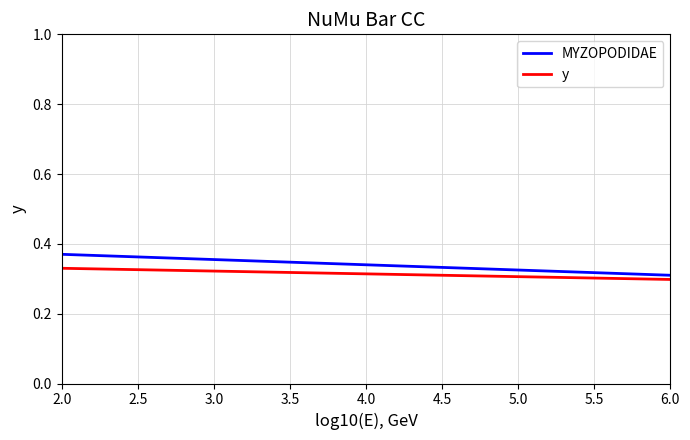

Does the chart have visible grid lines?

Yes